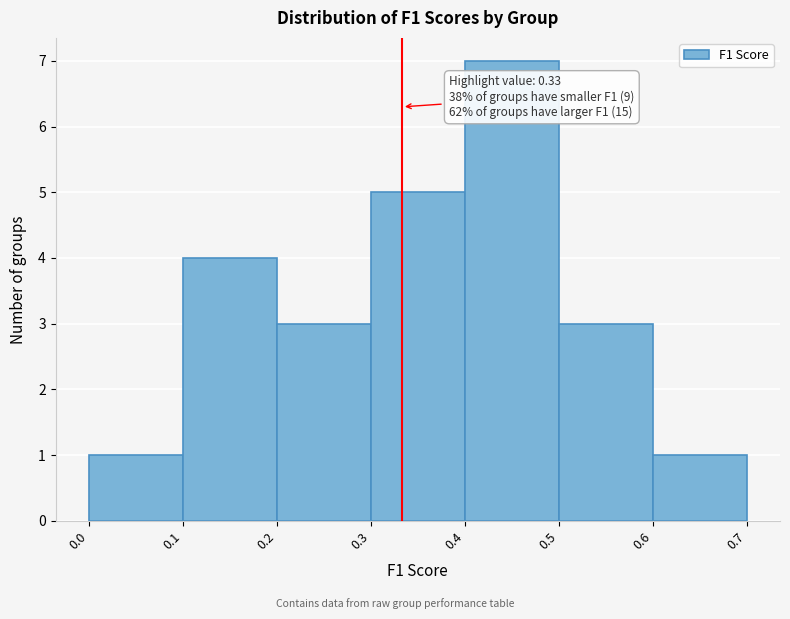

Over which range of the x-axis is the bar tallest?

0.4 to 0.5